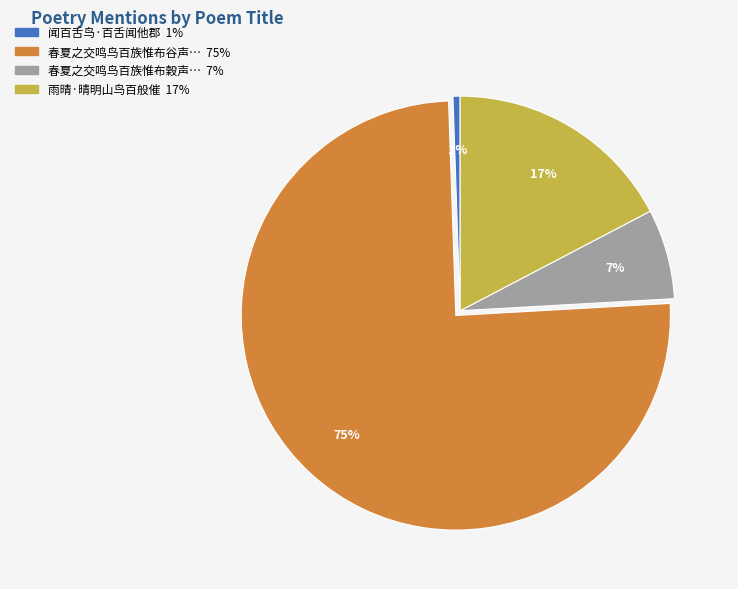

To the nearest percent, what is the average slice percentage?

25%